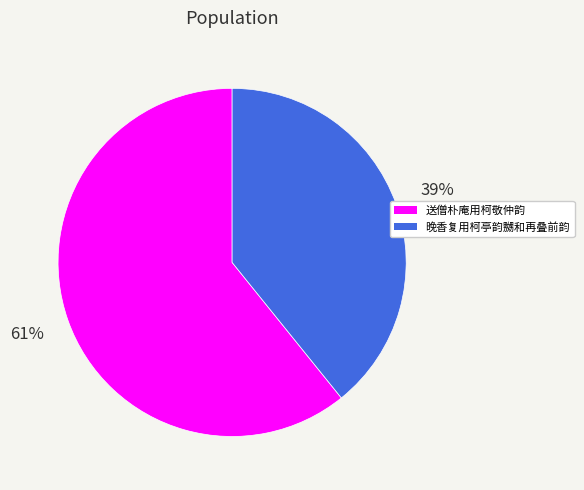

Is 送僧朴庵用柯敬仲韵 the majority of the pie?

Yes